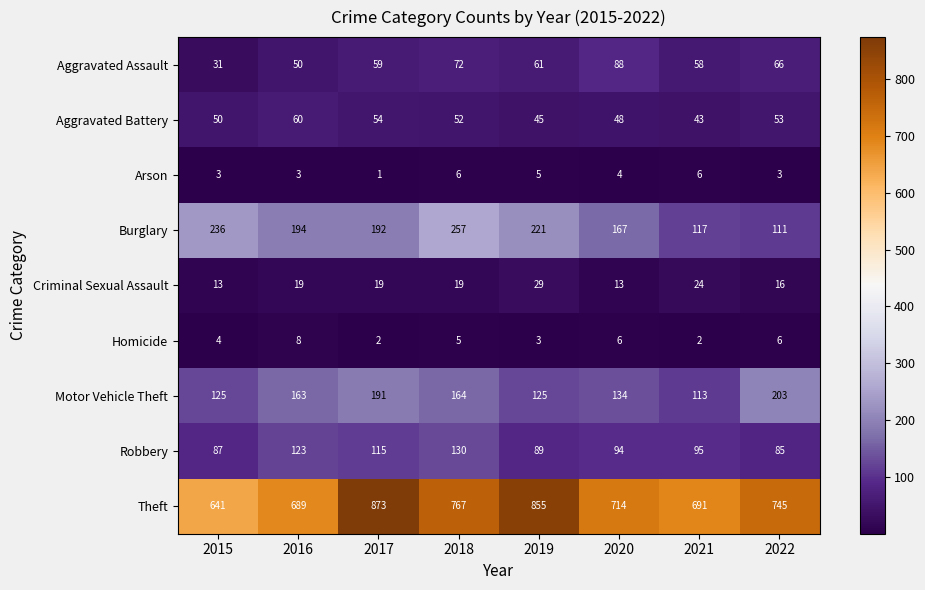

What is the difference between the second highest and minimum values in the Aggravated Battery series?

11